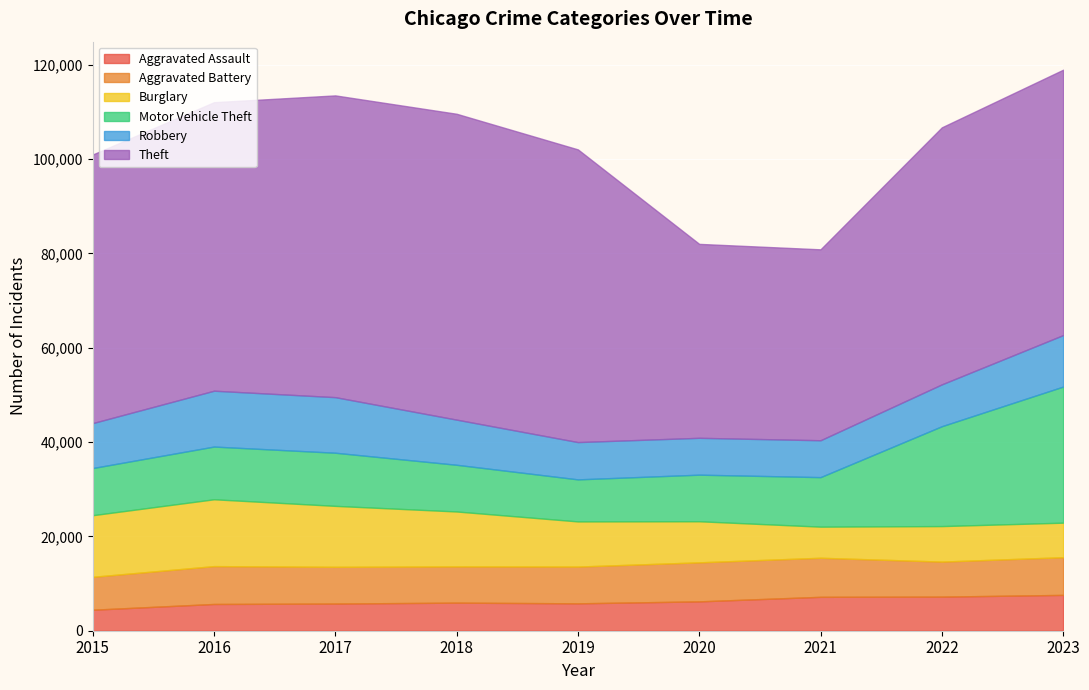

Reading right to left, what are all the values shown in this chart?

Aggravated Assault: 7595	7227	7185	6221	5806	5953	5759	5671	4450
Aggravated Battery: 7989	7428	8281	8277	7795	7678	7788	8026	6977
Burglary: 7324	7527	6596	8708	9572	11649	12921	14170	13062
Motor Vehicle Theft: 28848	21173	10498	9876	8912	9899	11264	11174	9995
Robbery: 10918	8874	7821	7813	7905	9573	11784	11841	9526
Theft: 56257	54486	40473	41114	62050	64840	63970	61161	56940